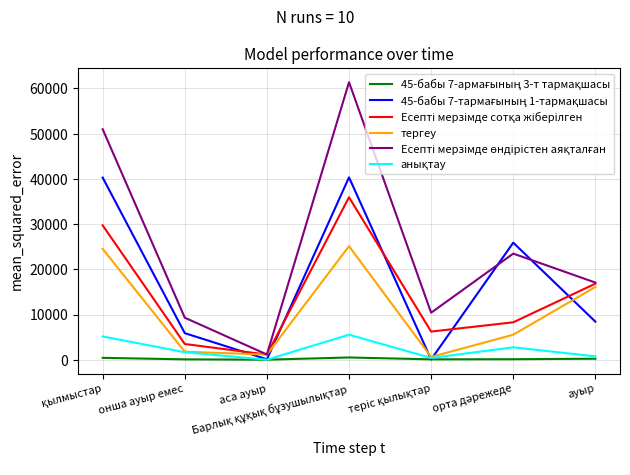

Count the number of categories in the chart.

7